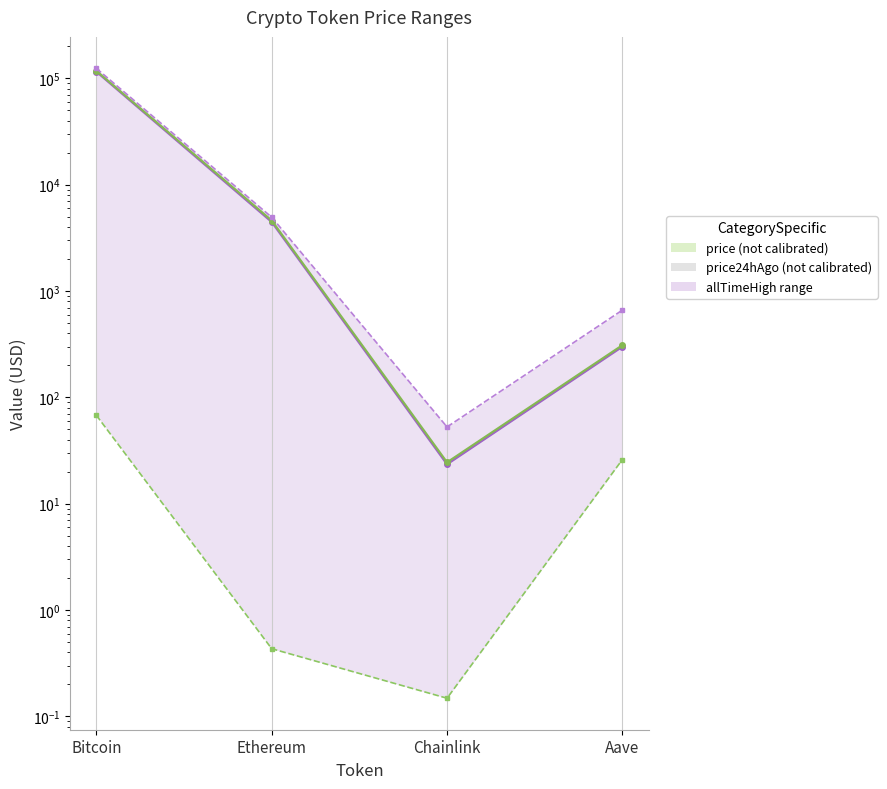

Which series changed the most between Bitcoin and Aave?

allTimeHigh